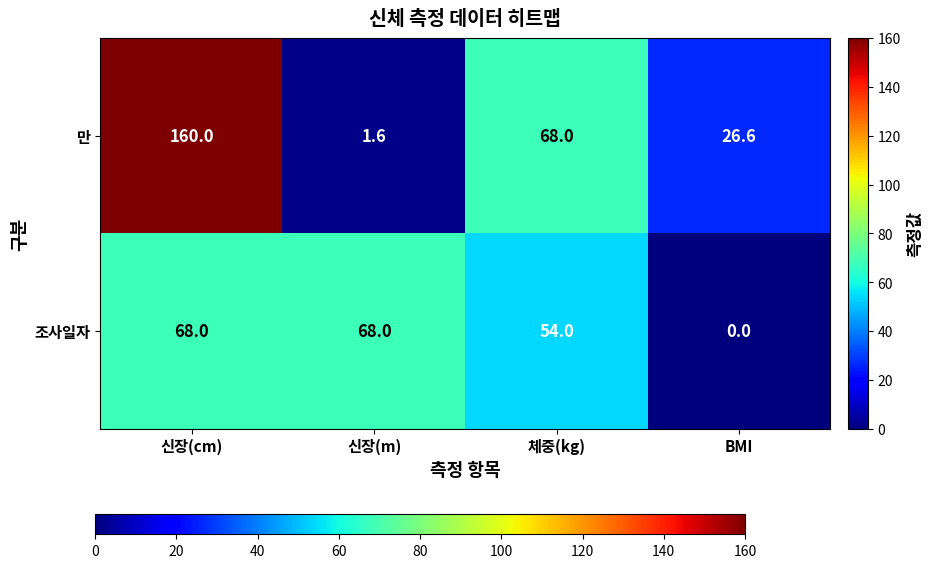

Rank the series at 신장(cm) from highest to lowest value.

만, 조사일자